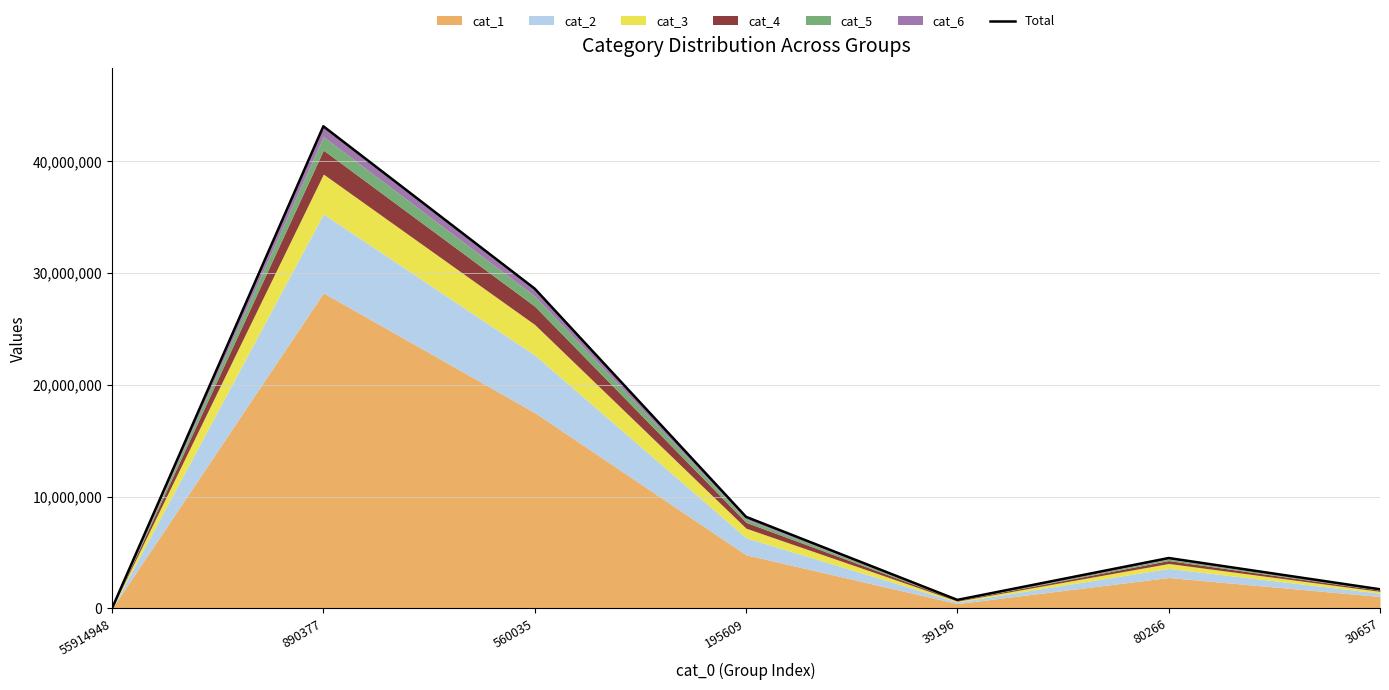

How many values are below 4506090?

3